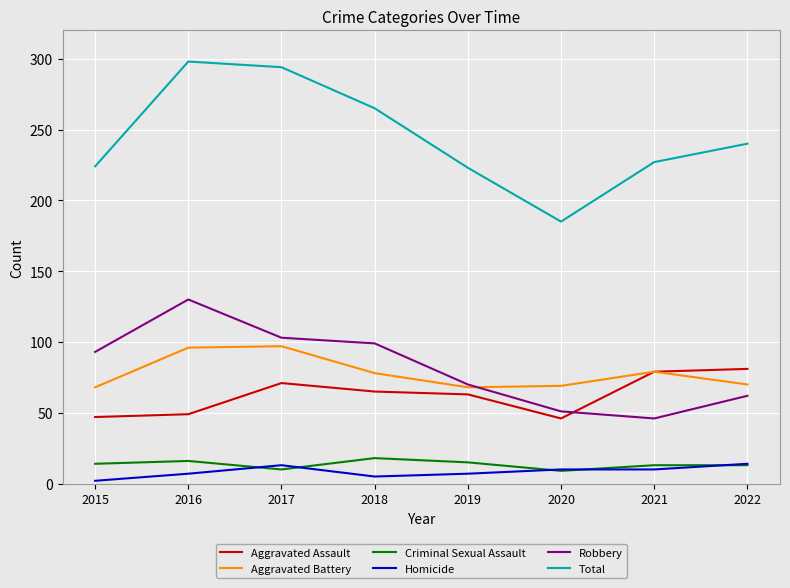

What is the approximate value of Aggravated Battery at 2022?

70